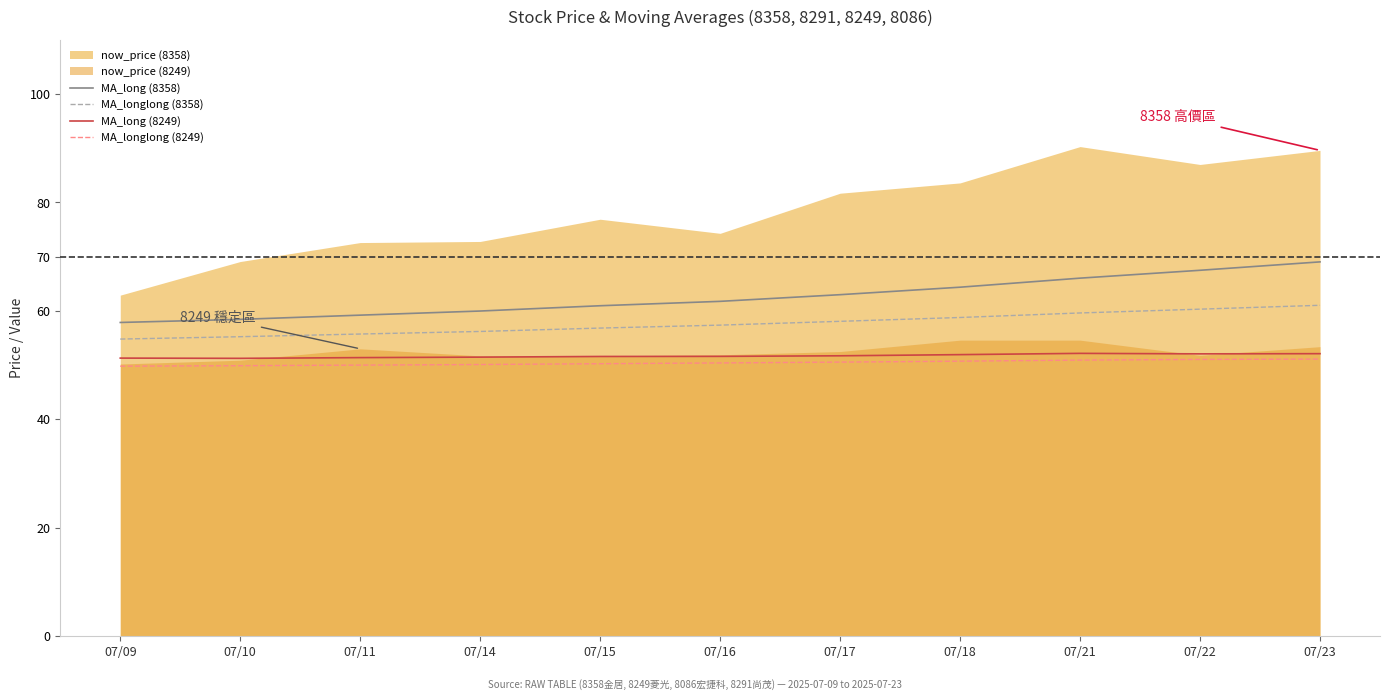

At which label is MA_longlong (8249) closest to 50?

07/11